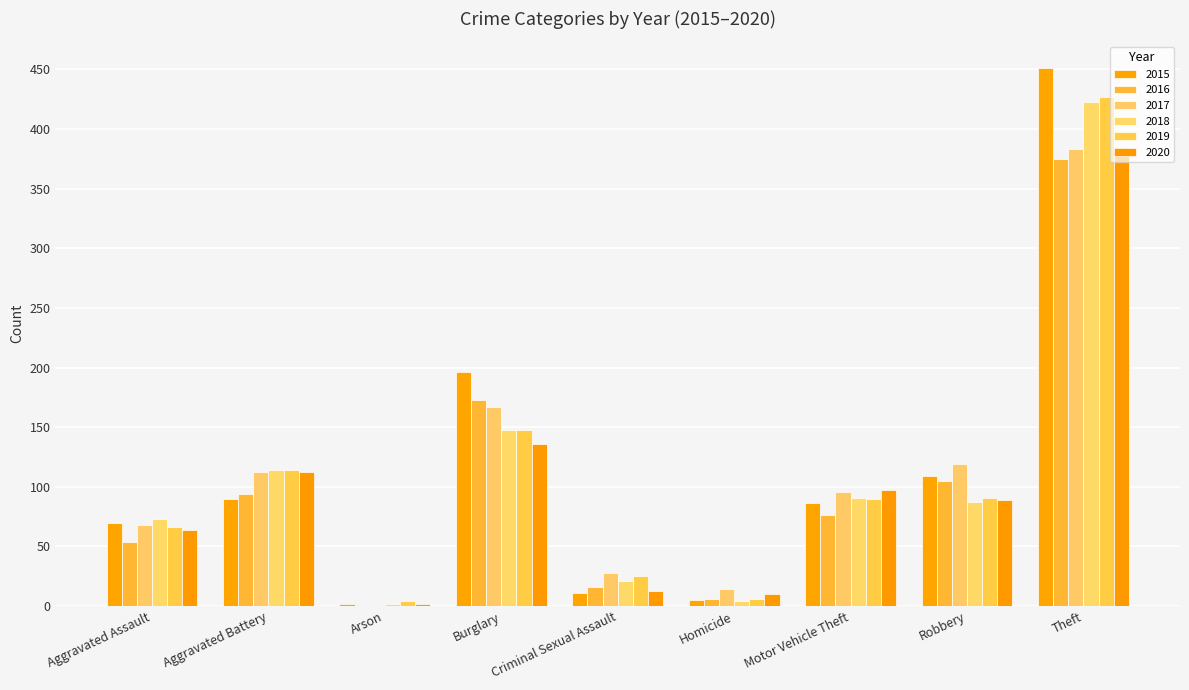

What is the sum of the 2018 values at Burglary and Homicide?

152